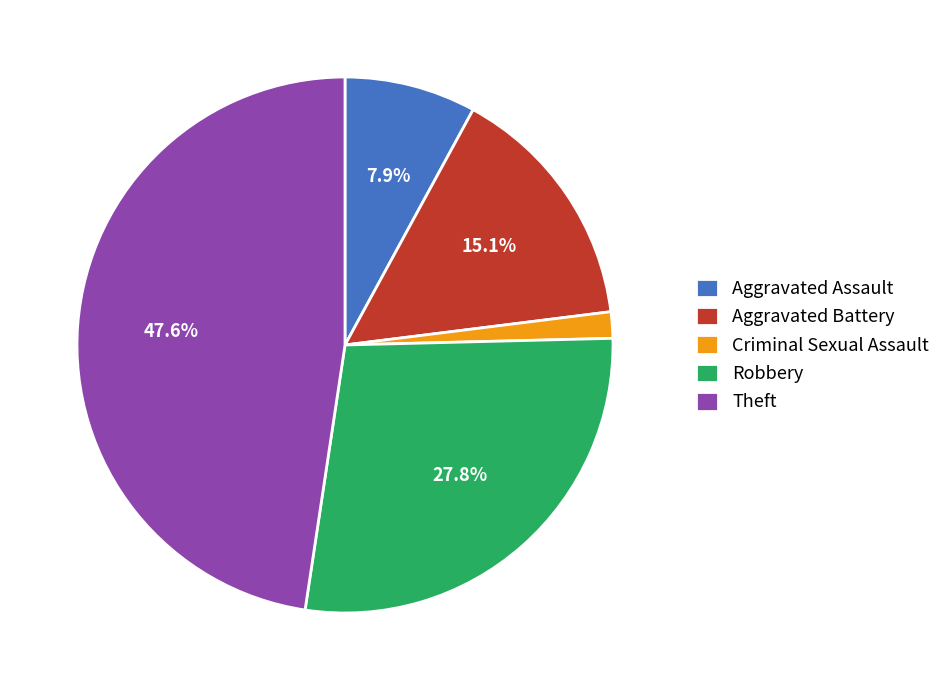

True or false: Criminal Sexual Assault accounts for 2% of the total.

True